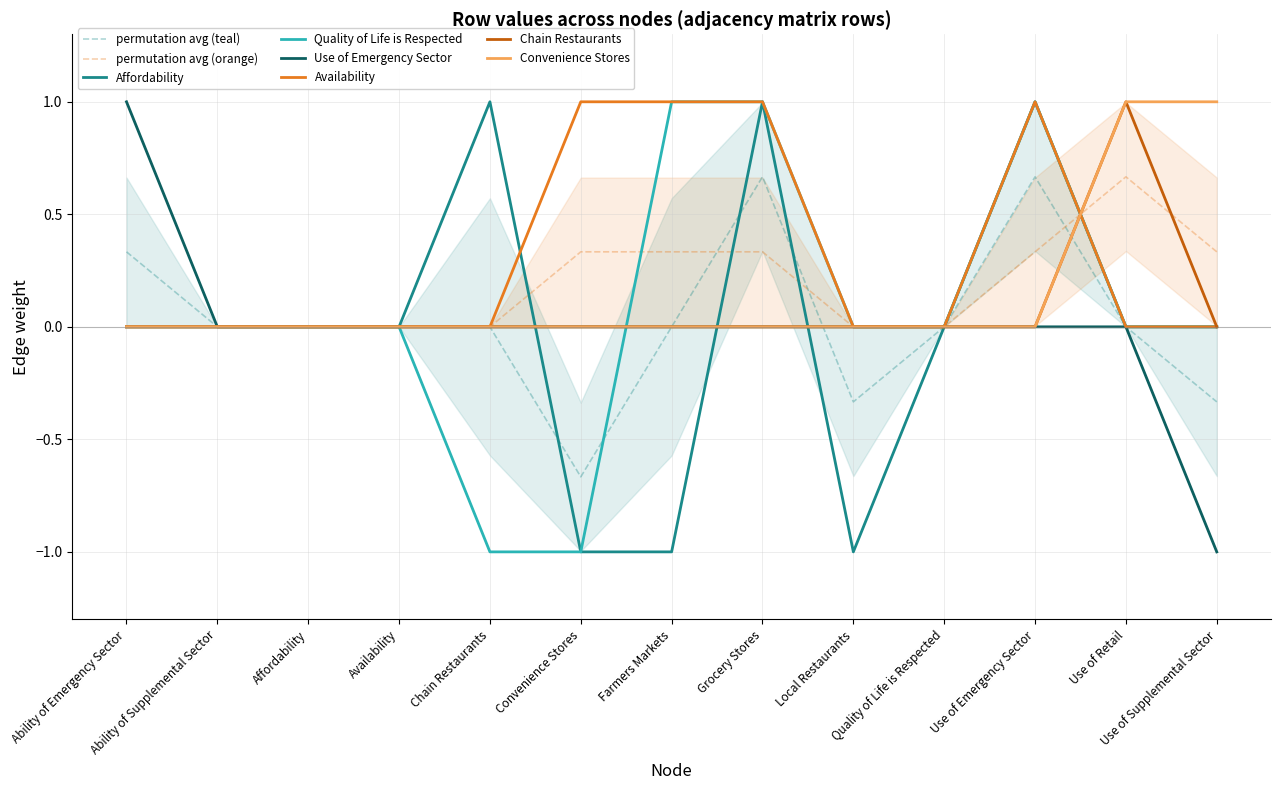

How many values in the Use of Emergency Sector series exceed 0?

1